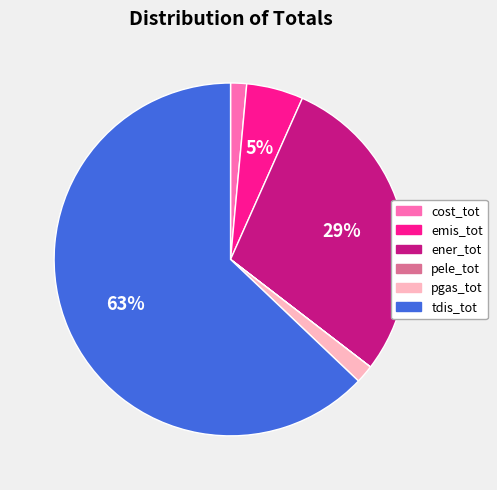

Is it true that cost_tot is 1% of the pie?

True